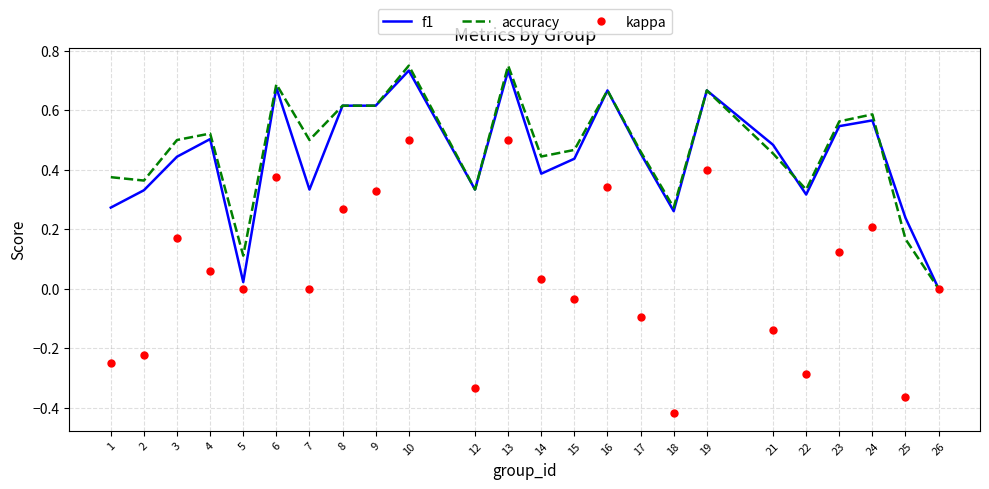

Rank the series at 3 from lowest to highest value.

kappa, f1, accuracy